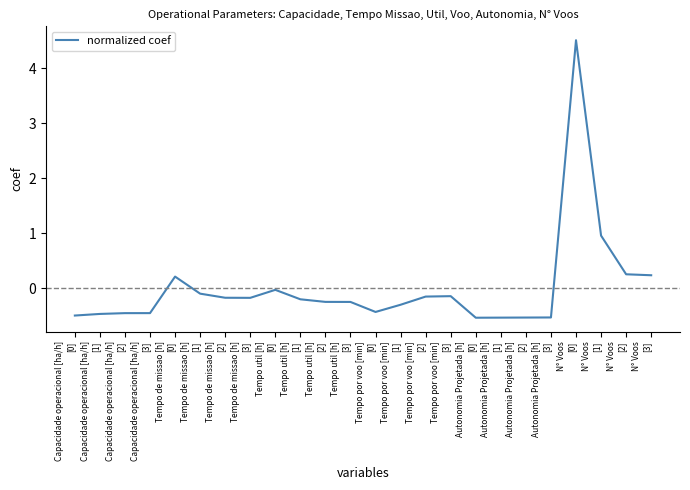

What is the greatest value displayed?

4.5